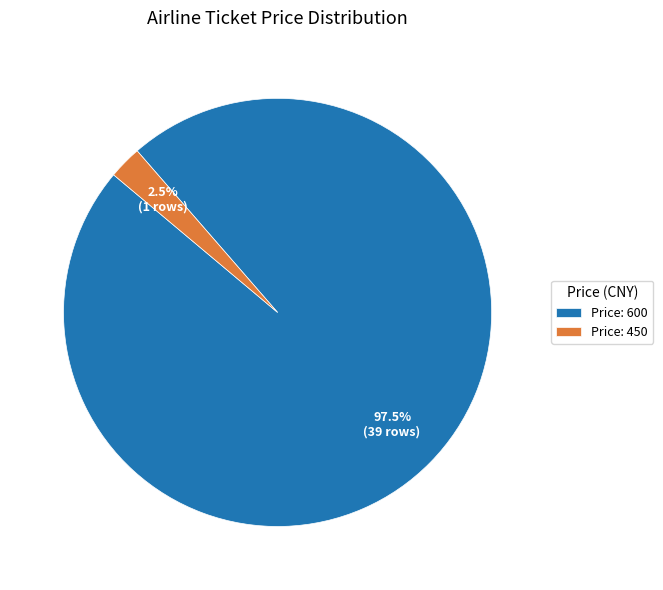

Which has a higher value, Price: 600 or Price: 450?

Price: 600